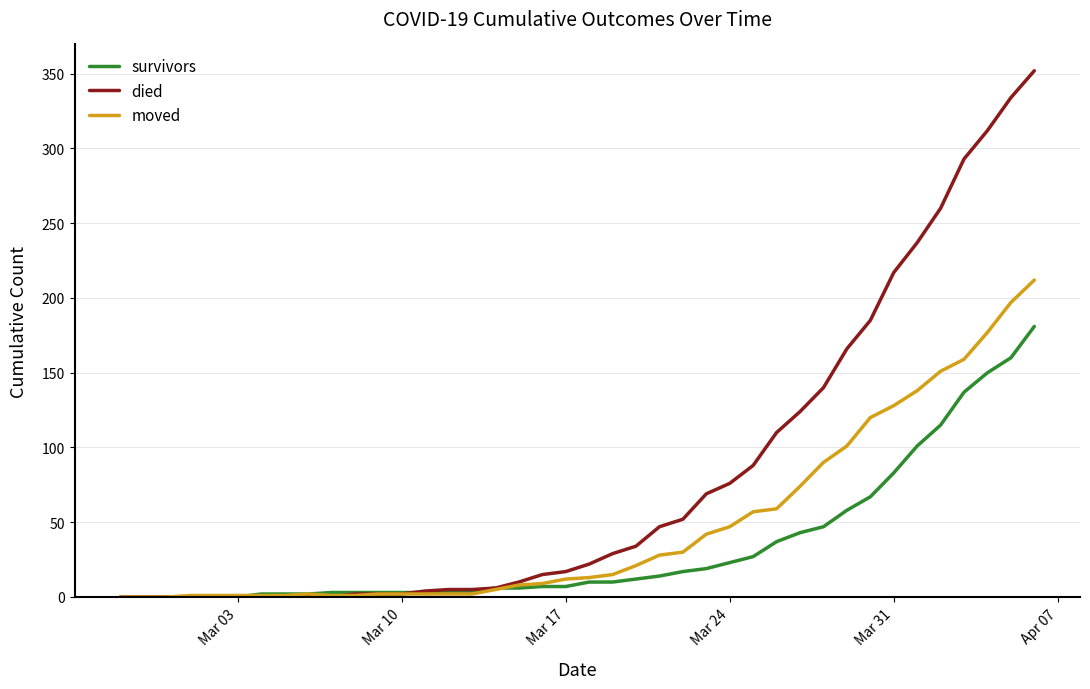

List the series in order of their peak value, lowest first.

survivors, moved, died